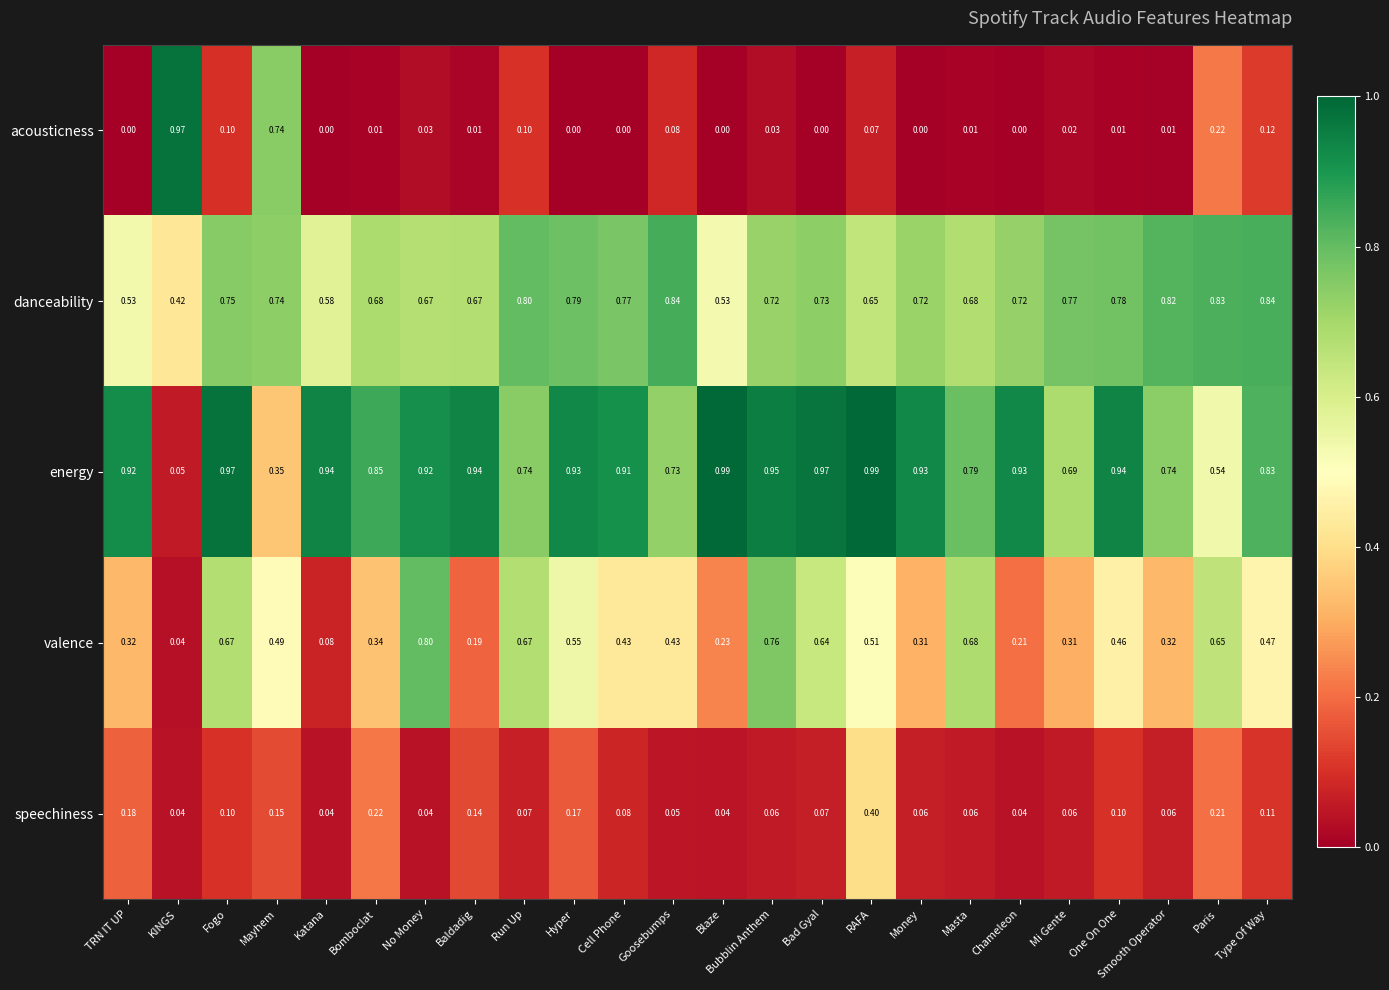

At which category is the sum across all series the highest?

RAFA